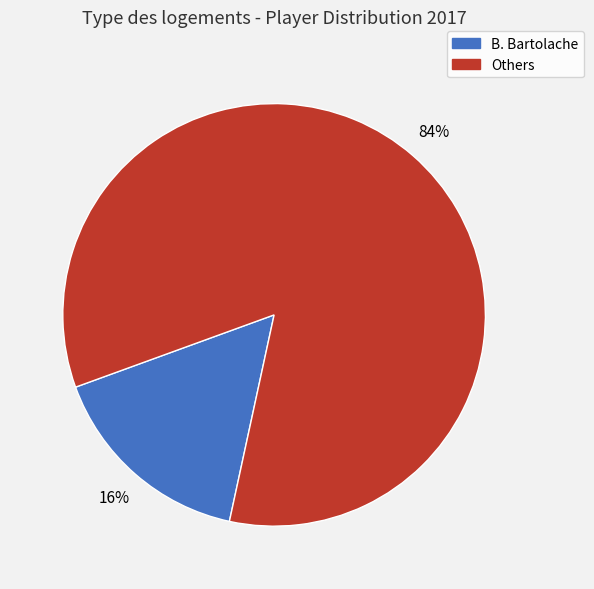

To the nearest percent, what is the average slice percentage?

50%